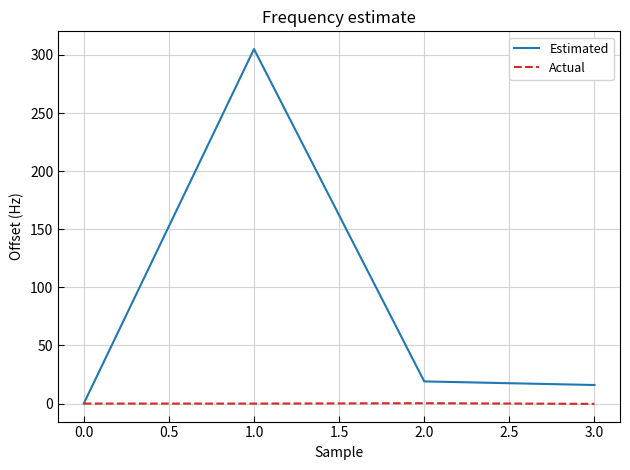

Does the chart have visible grid lines?

Yes